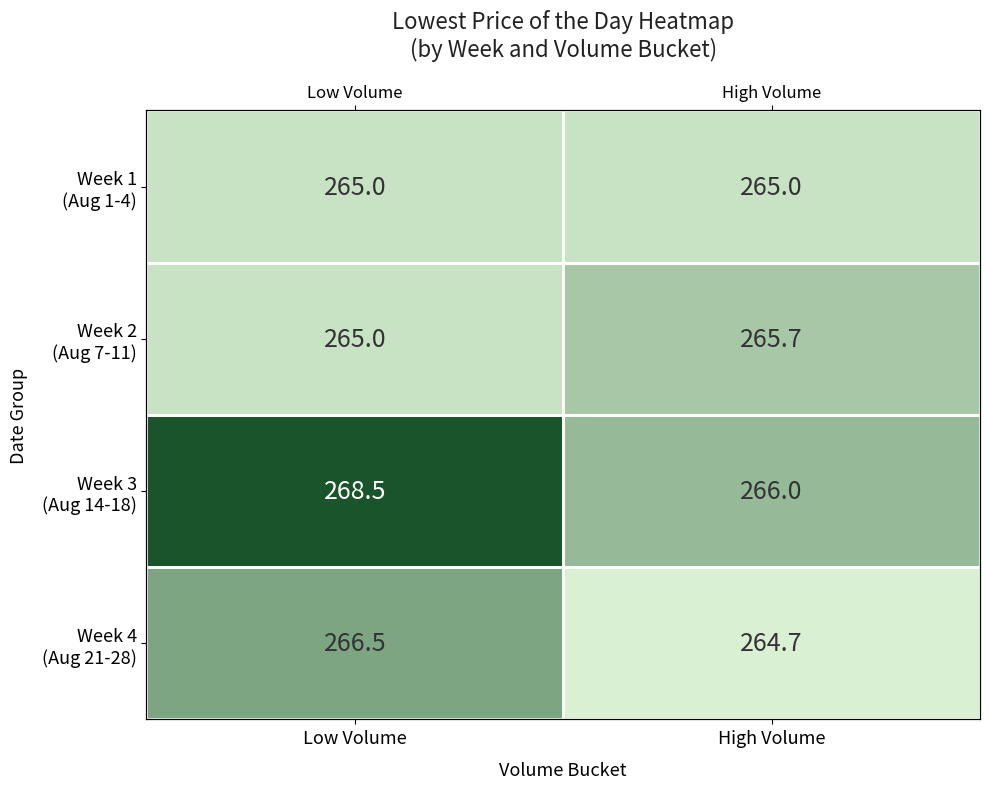

Which has a higher value, High Volume or Low Volume?

High Volume